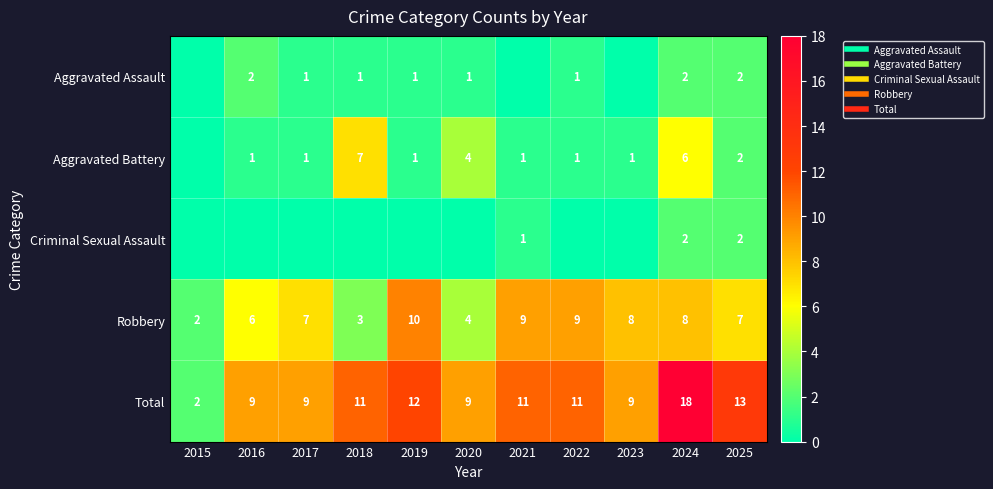

What is the difference between the highest and lowest values at 2018?

11